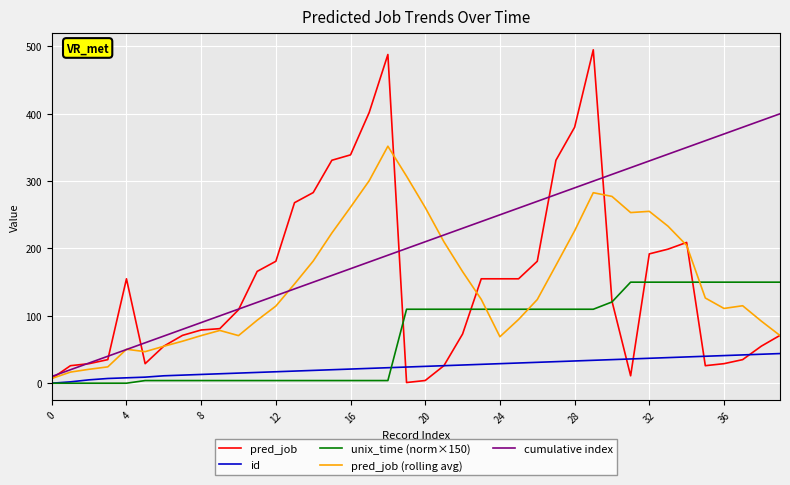

True or false: cumulative index has more than 0 interior local peaks.

False